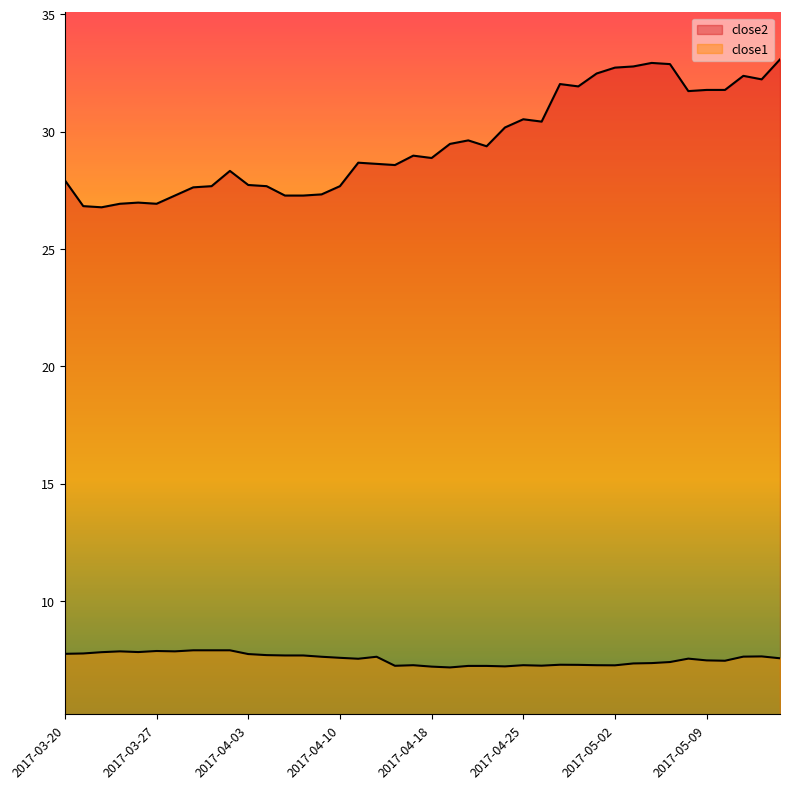

What is the highest value of the close1 series?

7.9